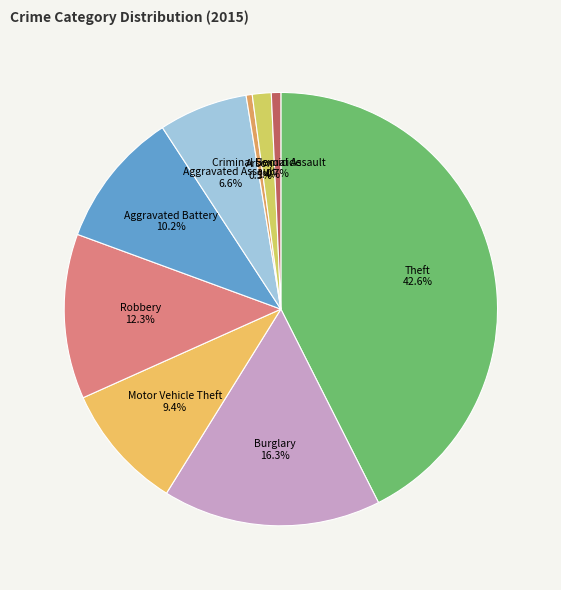

Is Aggravated Assault the majority of the pie?

No